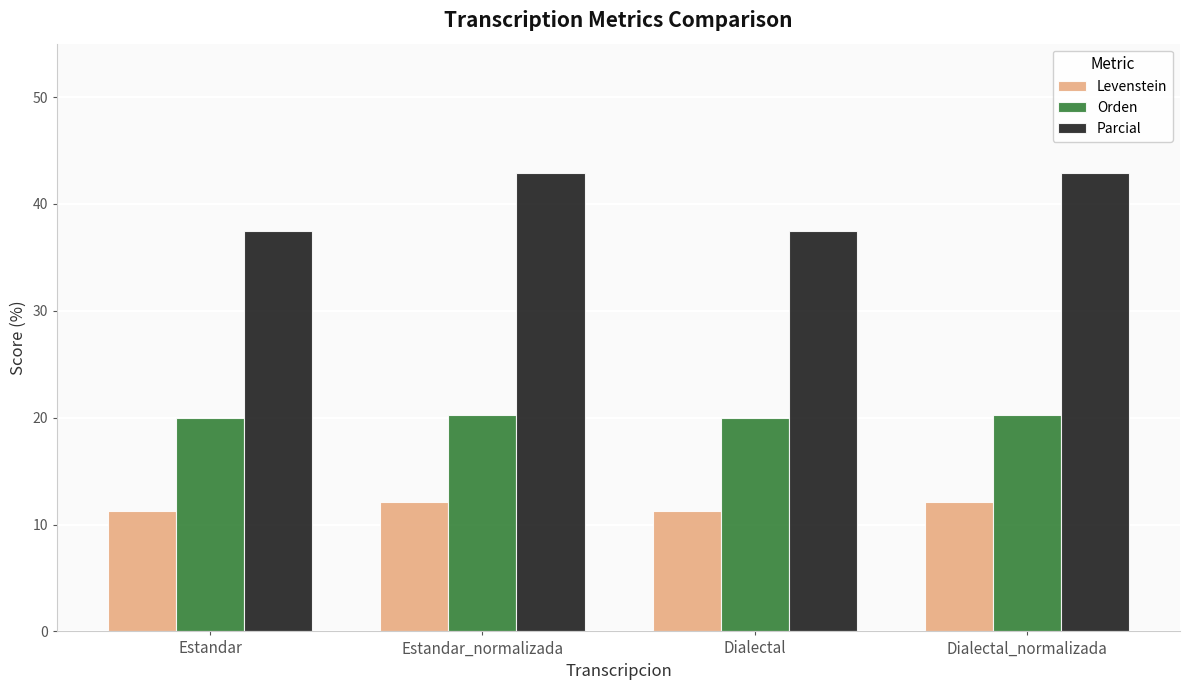

How many categories are shown in the chart?

4